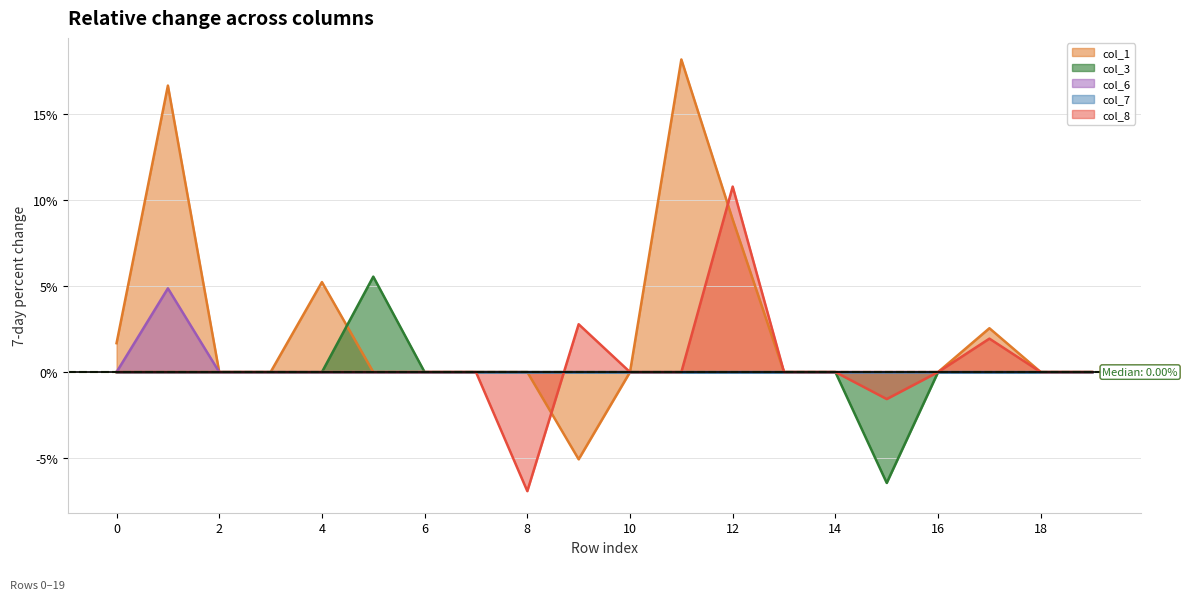

How many times do col_1 and col_8 cross each other?

2